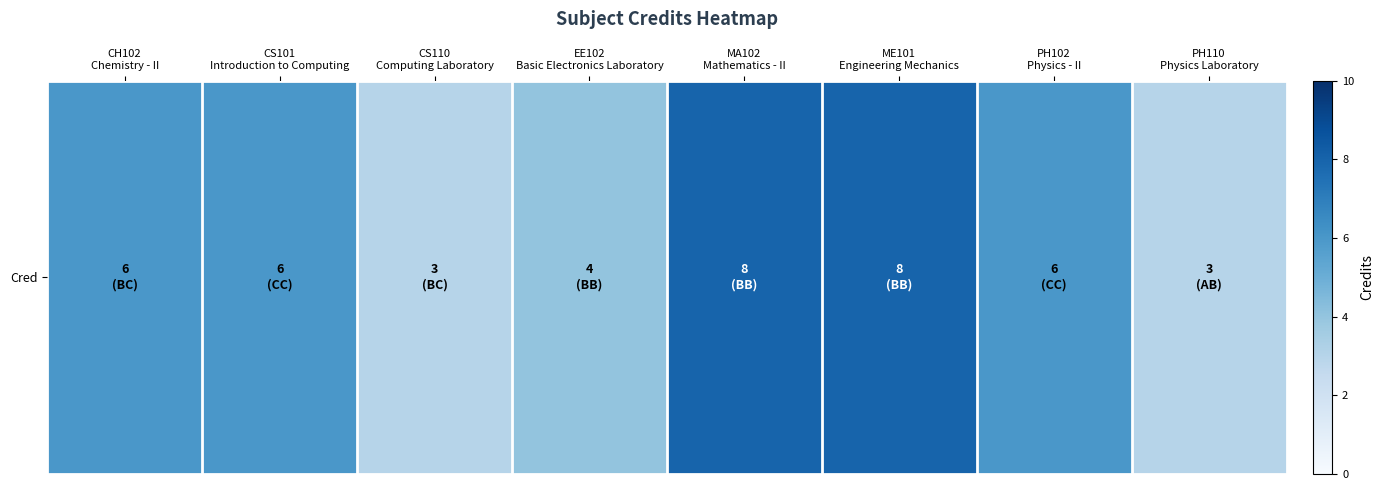

Reading right to left, transcribe all the data shown in this chart.

PH110
Physics Laboratory=3	PH102
Physics - II=6	ME101
Engineering Mechanics=8	MA102
Mathematics - II=8	EE102
Basic Electronics Laboratory=4	CS110
Computing Laboratory=3	CS101
Introduction to Computing=6	CH102
Chemistry - II=6